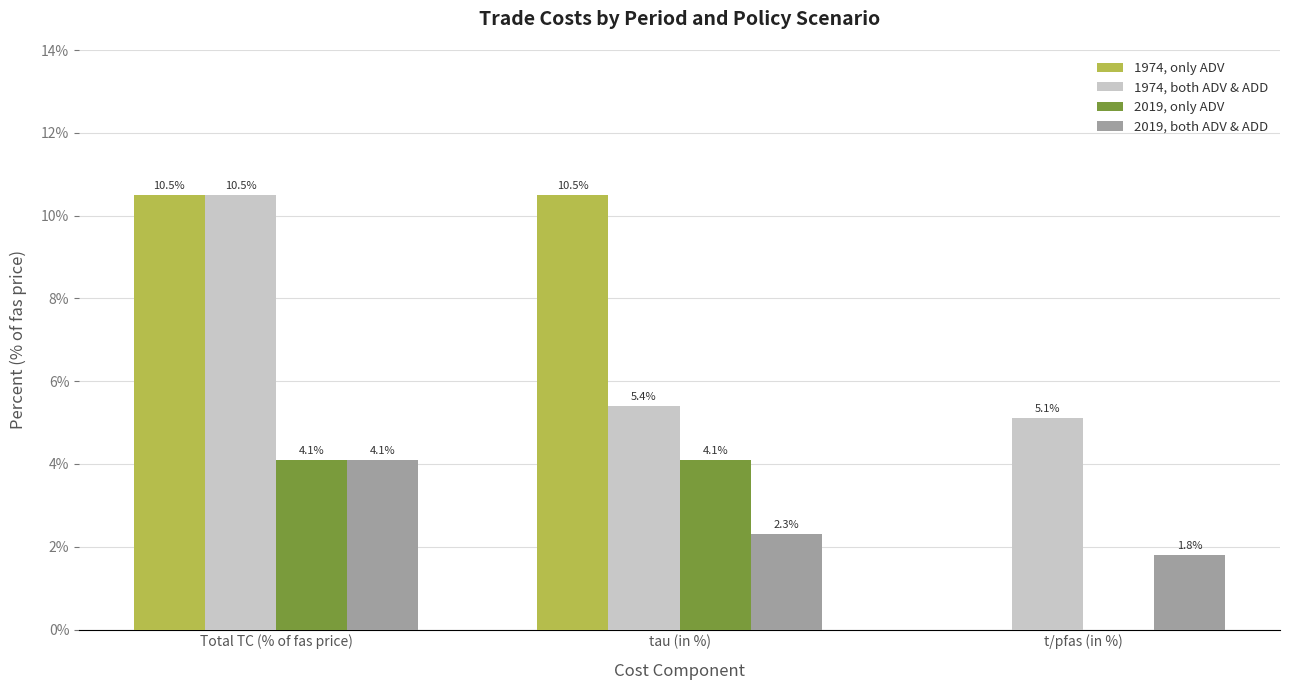

What is the highest value of the 2019, only ADV series?

4.1